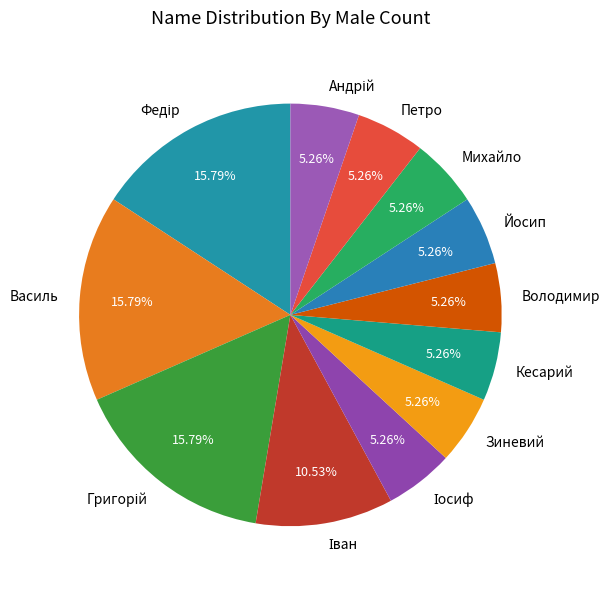

Is there a majority slice in this chart?

No